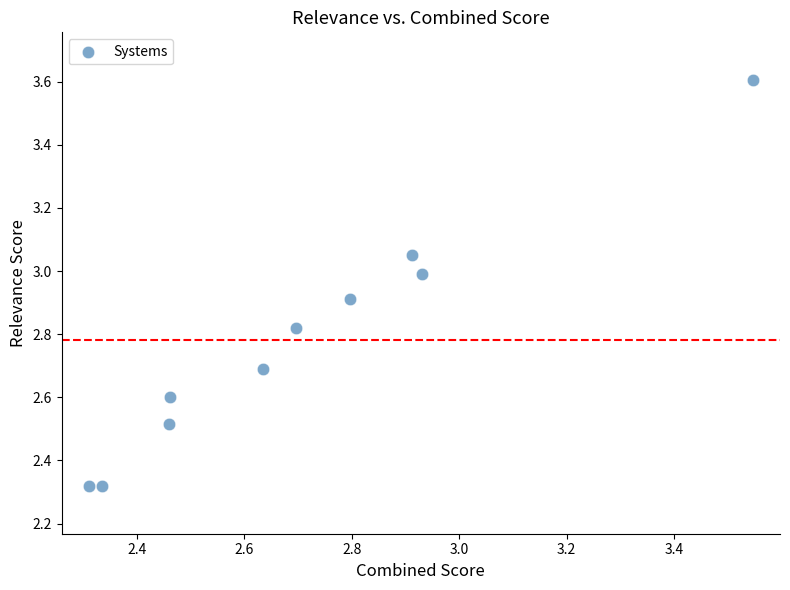

What is the range of Y values (max minus min)?

1.3